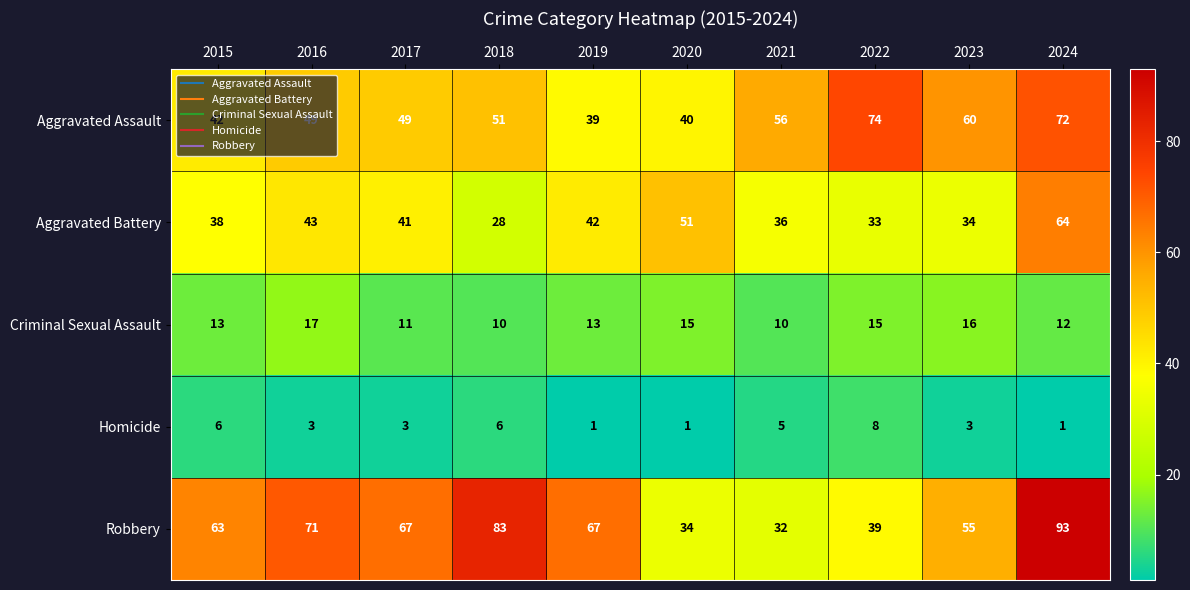

How many data points does each series have?

10